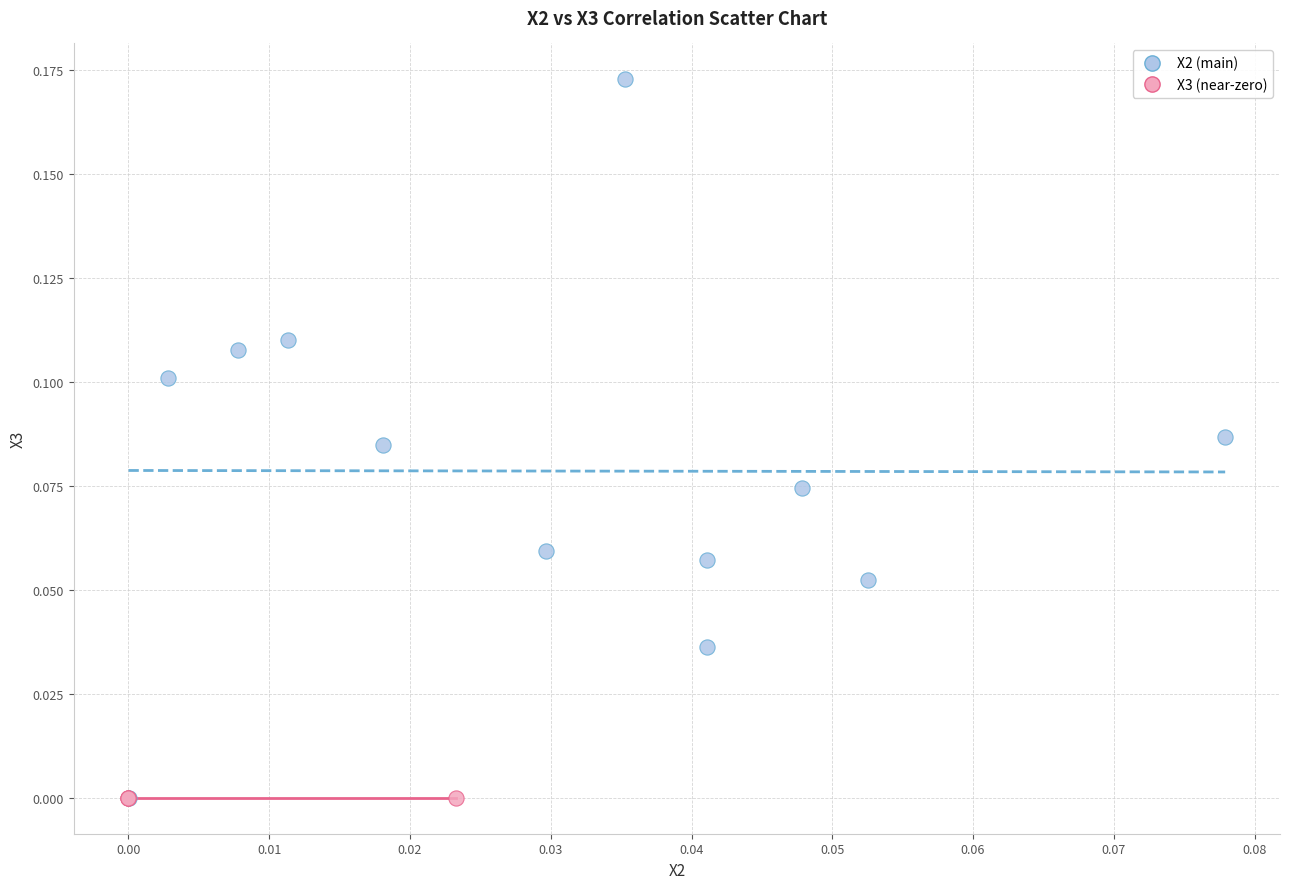

Which series reaches the maximum Y coordinate?

X2 (main)